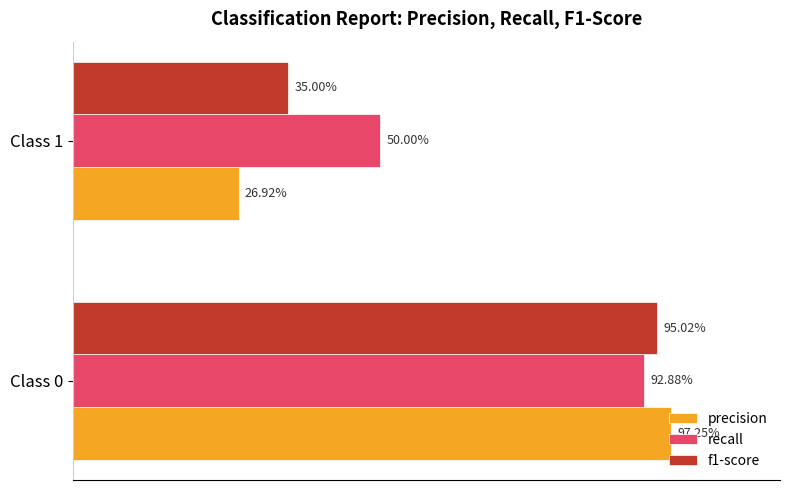

What is the value of the recall bar at the 2nd from the left?

0.5